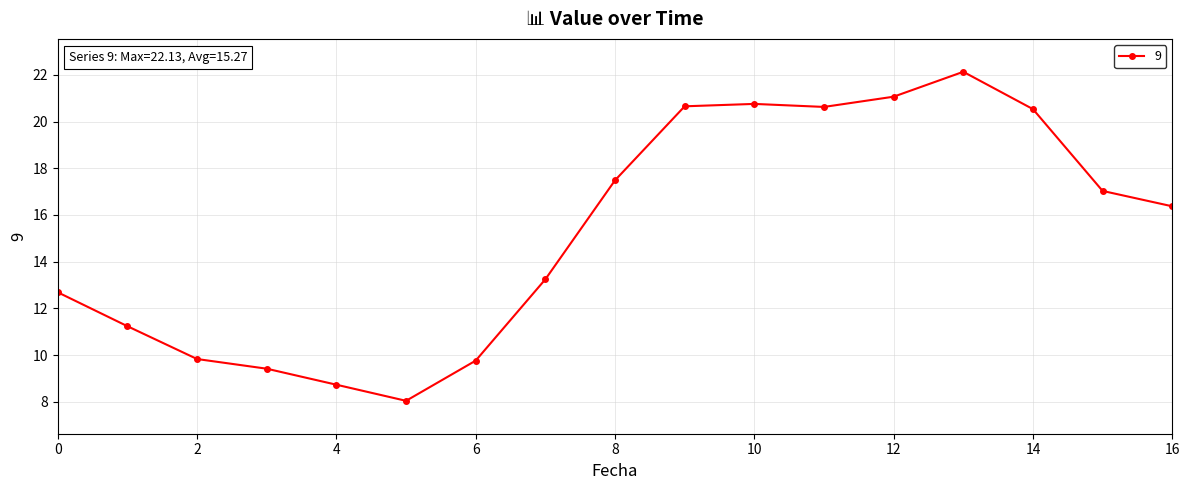

How many data points are less than 16?

8